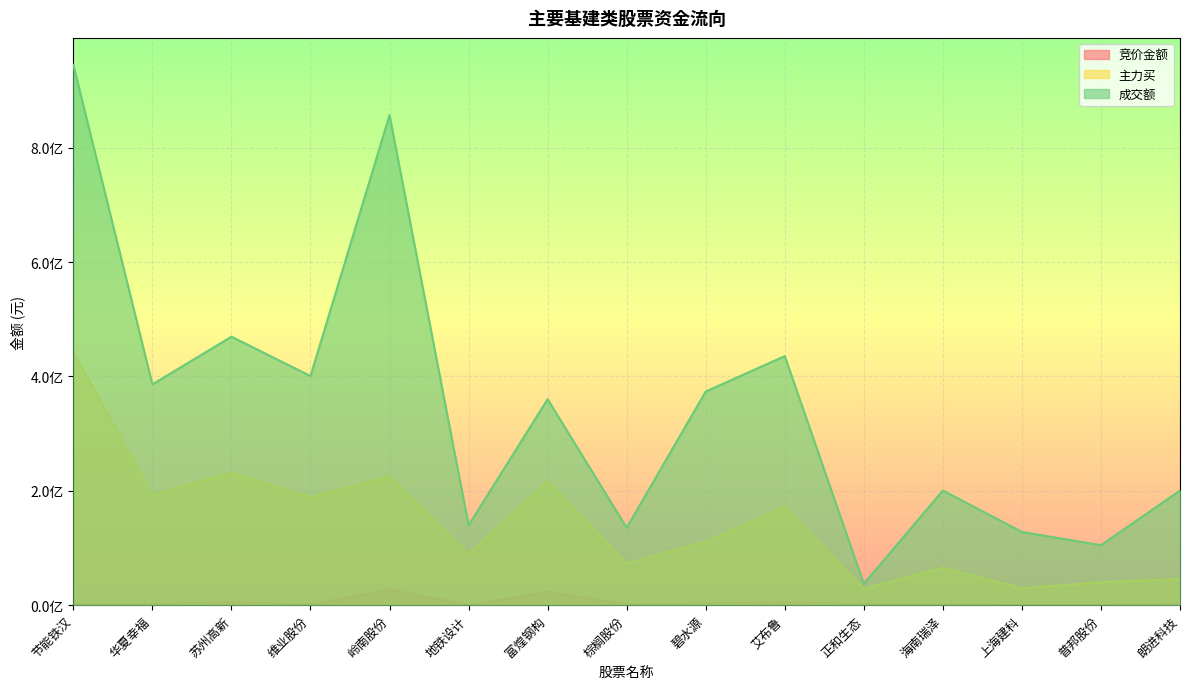

Rank the series at 华夏幸福 from highest to lowest value.

成交额, 主力买, 竞价金额